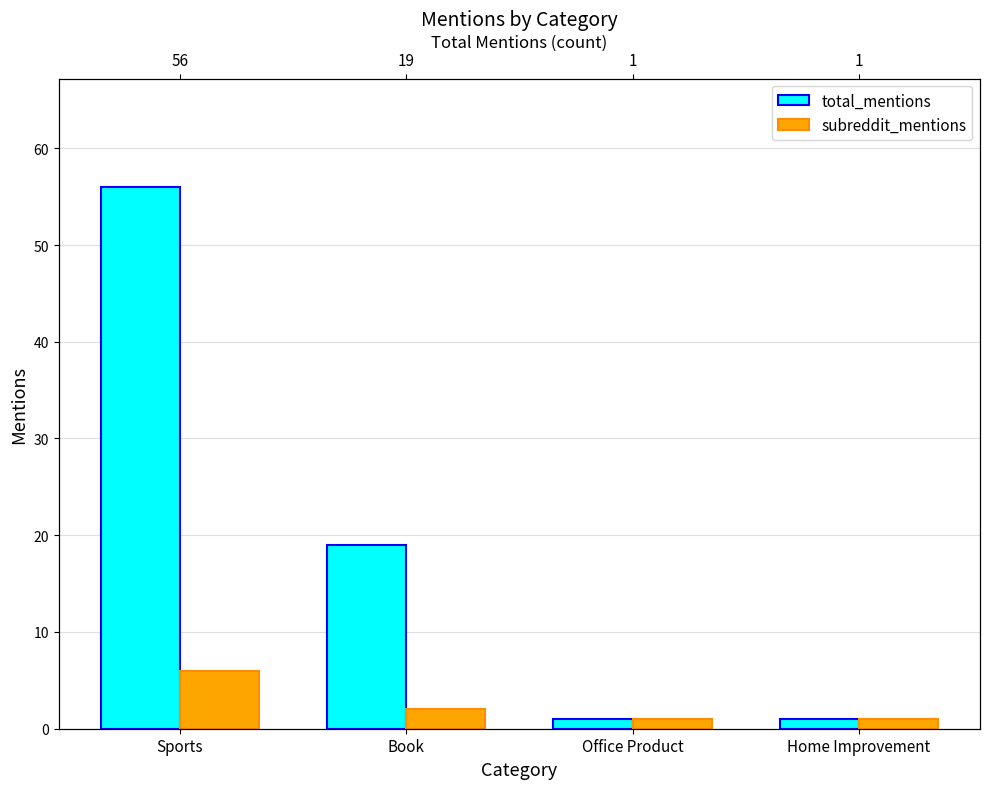

List the series in order of their overall mean, lowest first.

subreddit_mentions, total_mentions